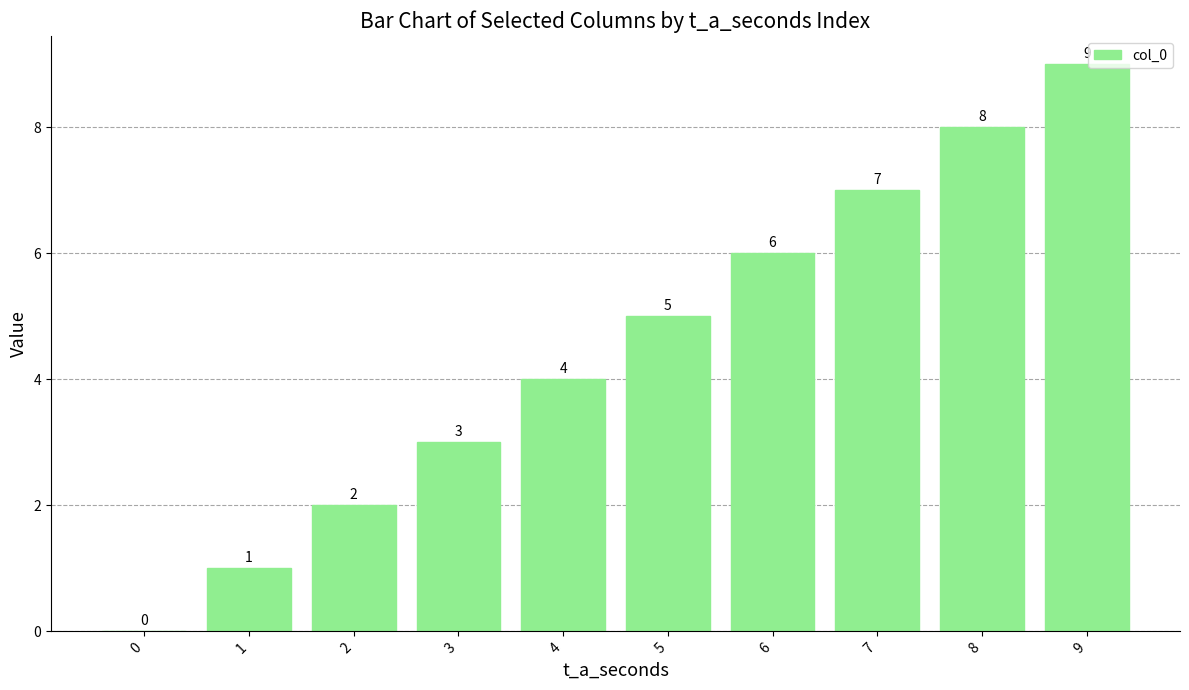

How many values are between 2 and 7?

6